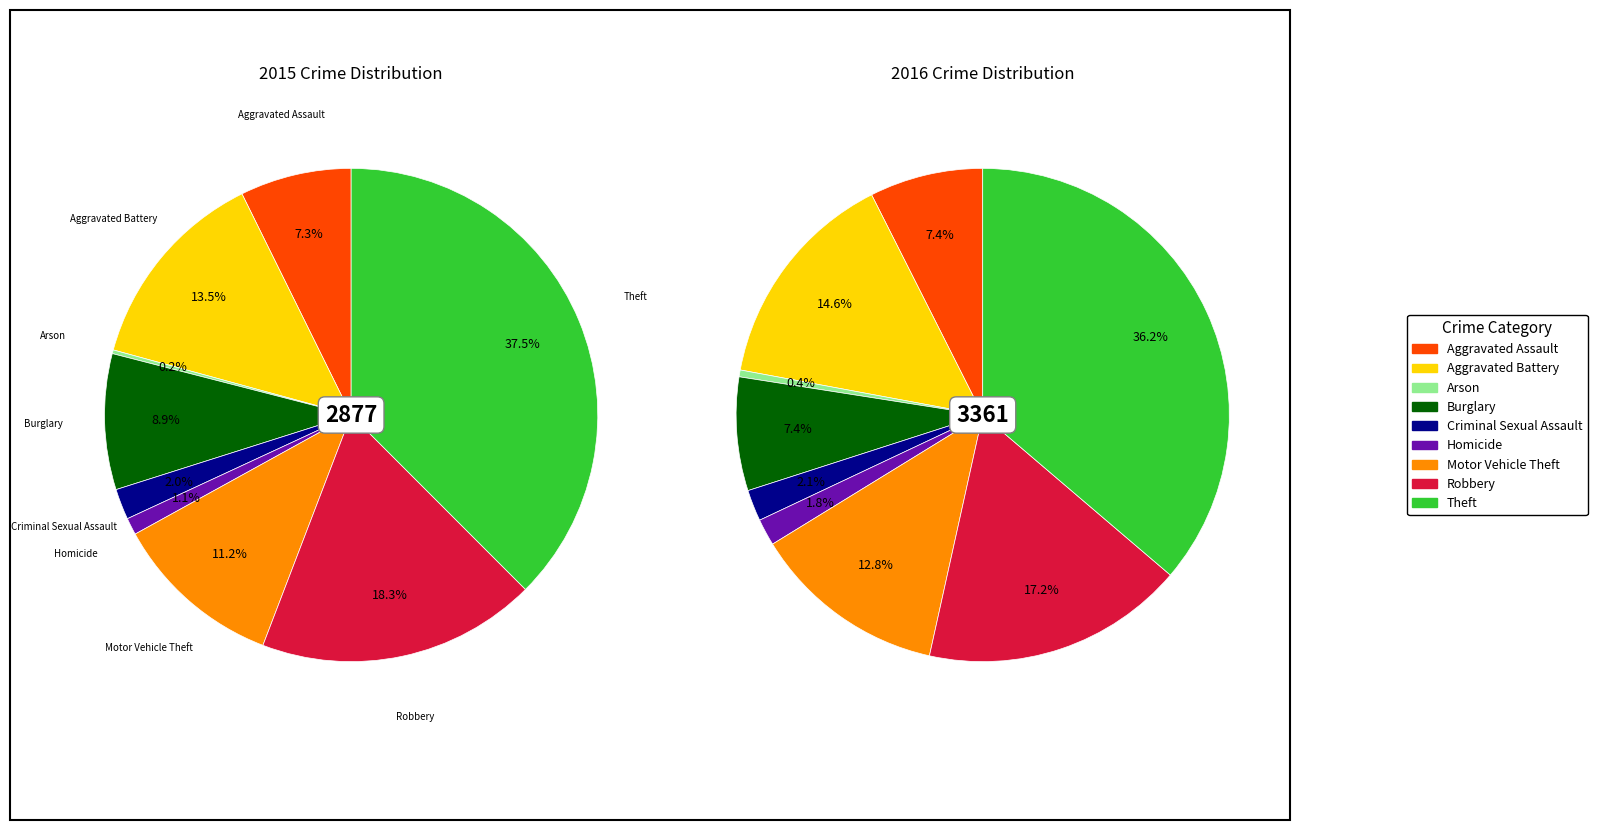

Does values_2016 account for over 50% of the chart?

No